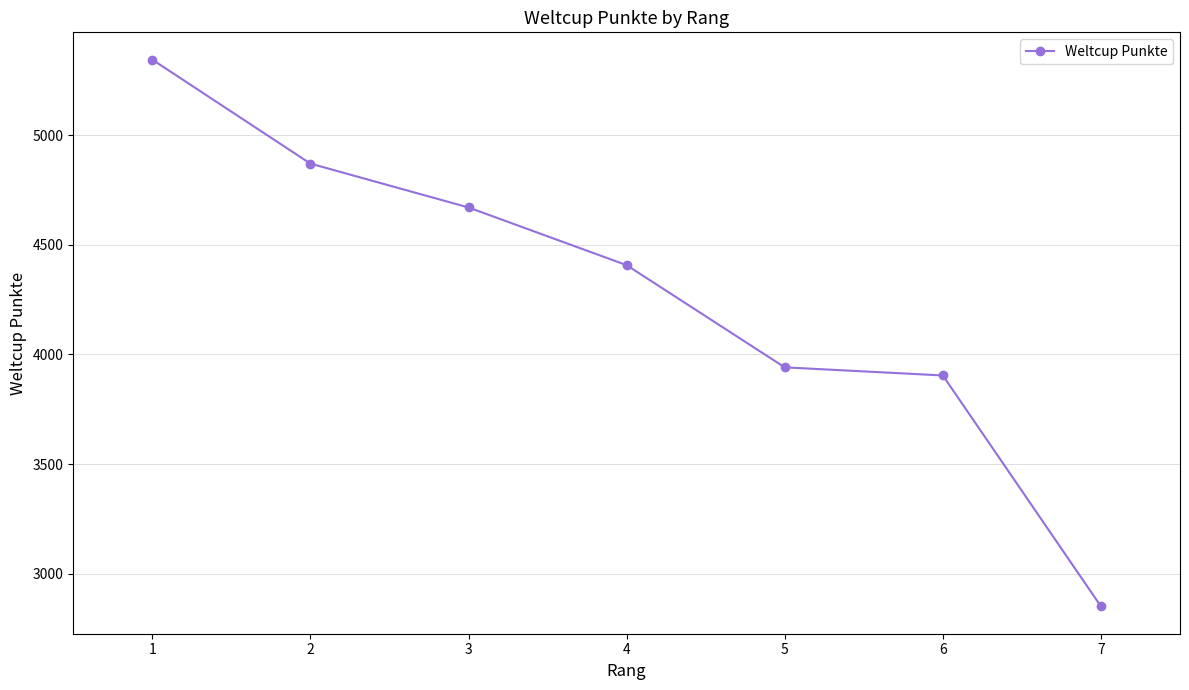

How many data points are less than 4407?

3